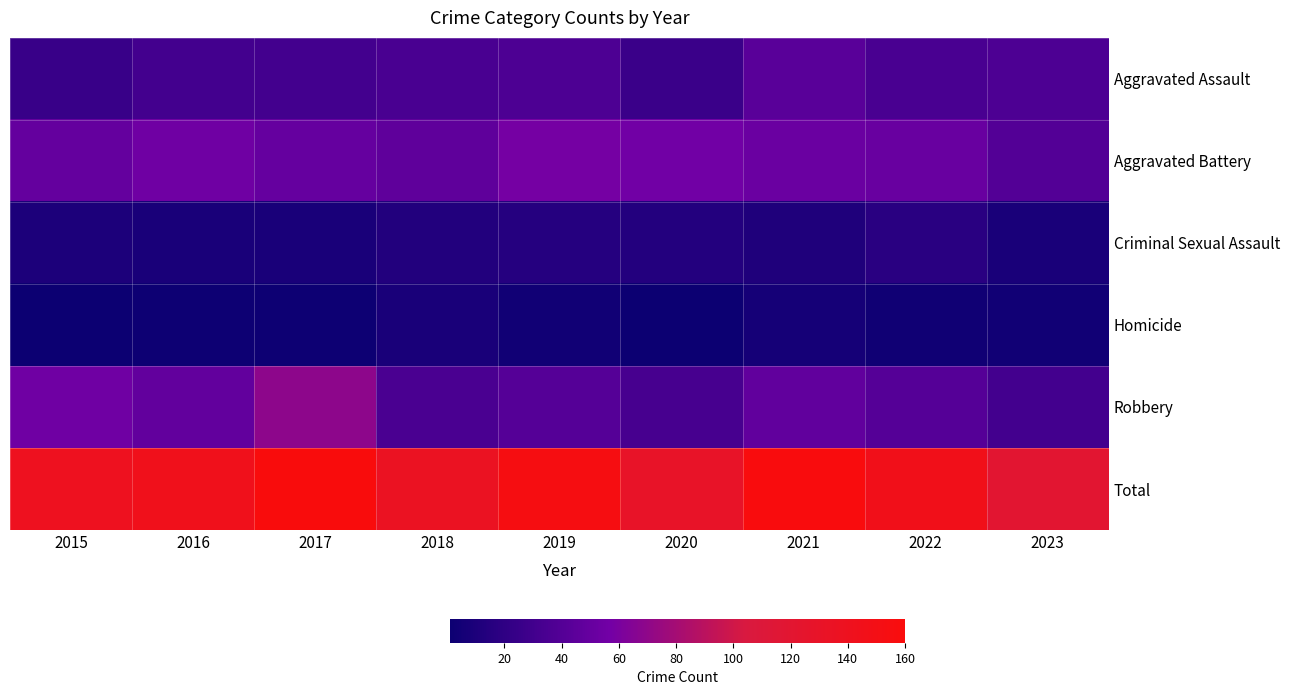

Which series has the largest range (max minus min)?

Total